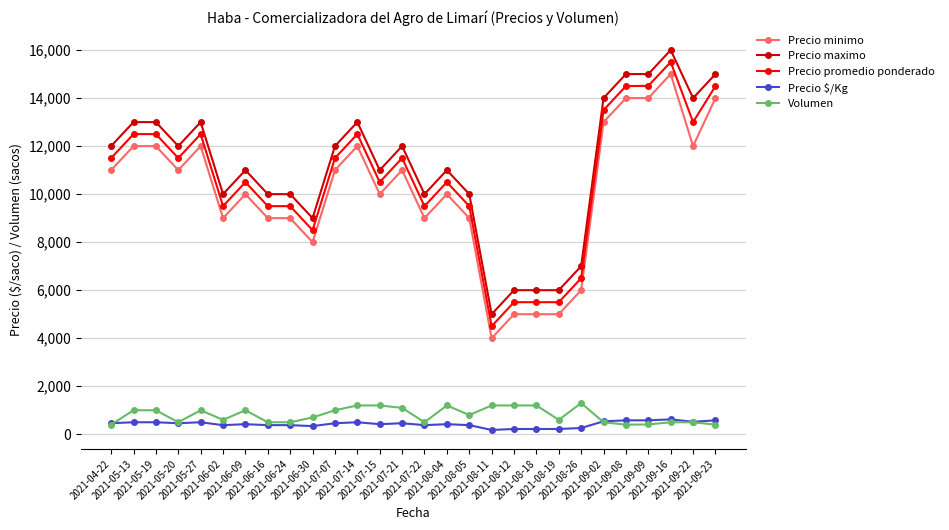

What is the sum of the Precio promedio ponderado values at 2021-05-27 and 2021-07-15?

23000